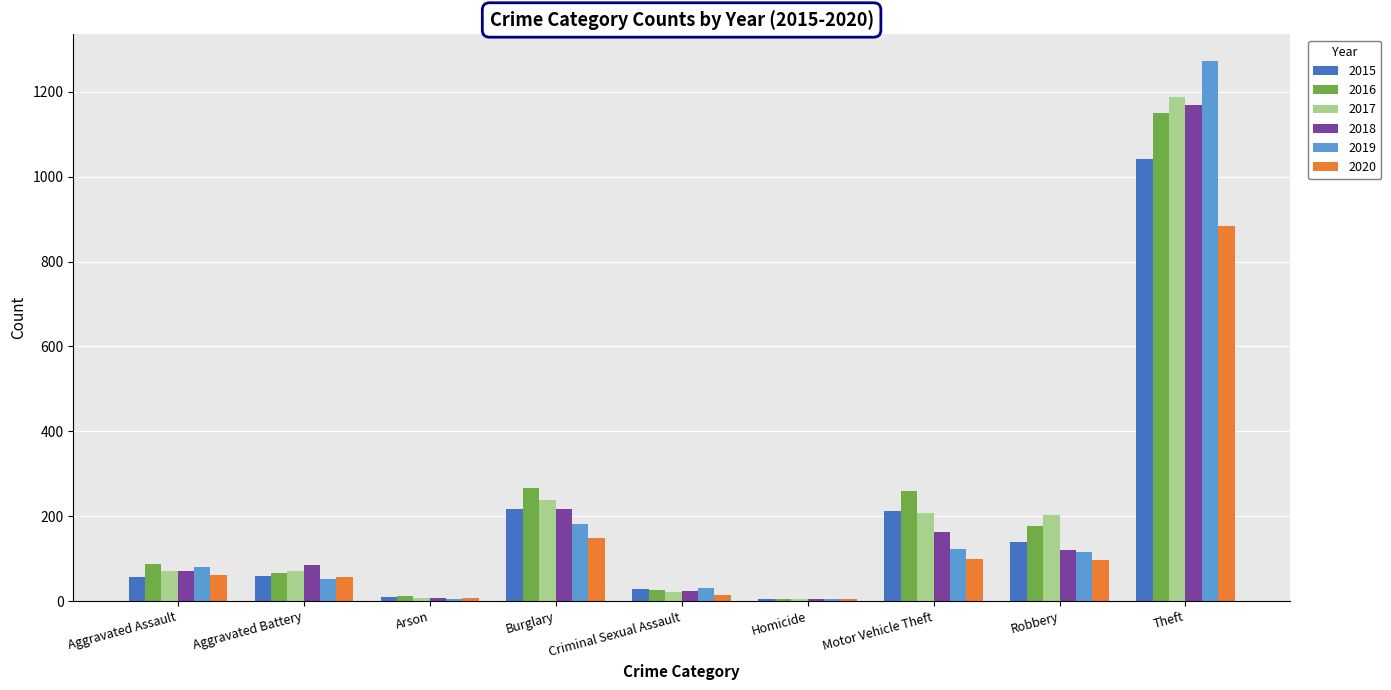

What is the total value across all series at Motor Vehicle Theft?

1064